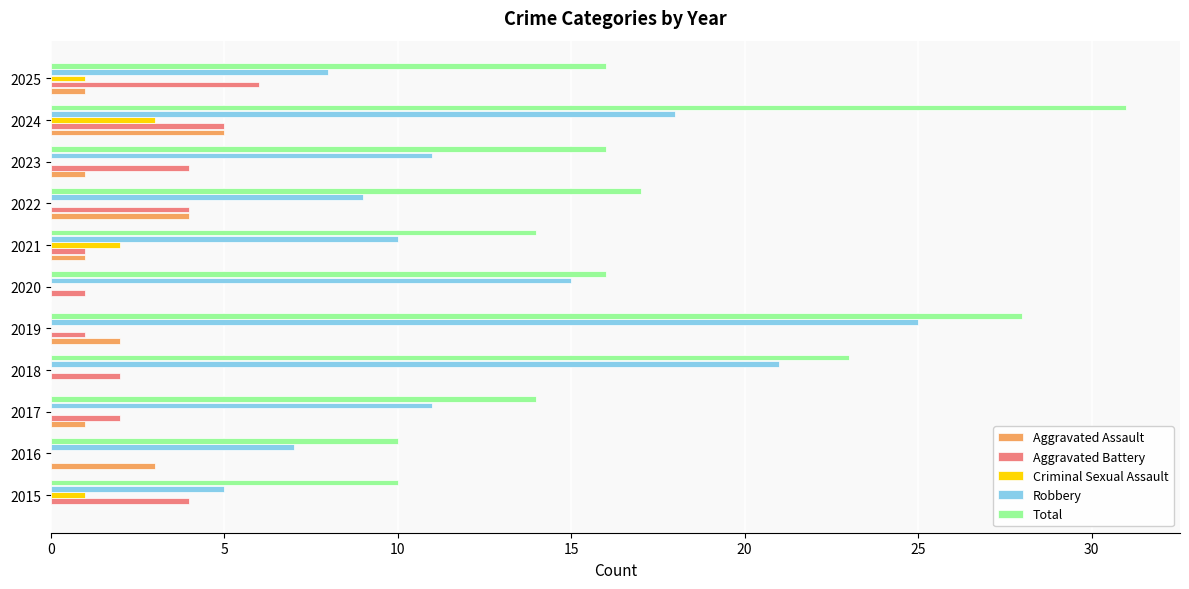

Between 2018 and 2022, which series saw the biggest shift?

Robbery